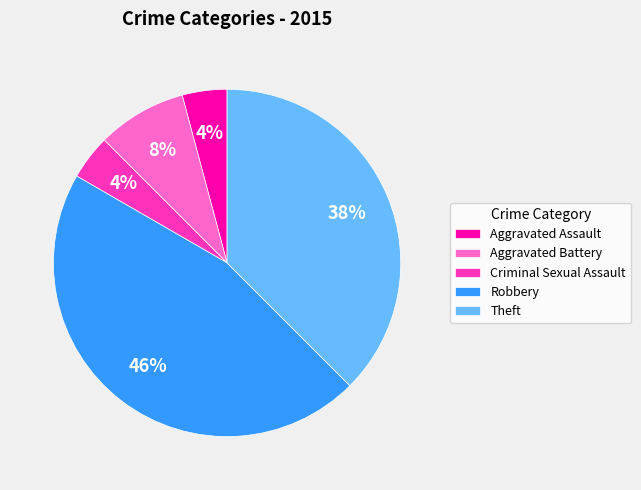

Do Theft and Robbery together represent more than half of the pie?

Yes